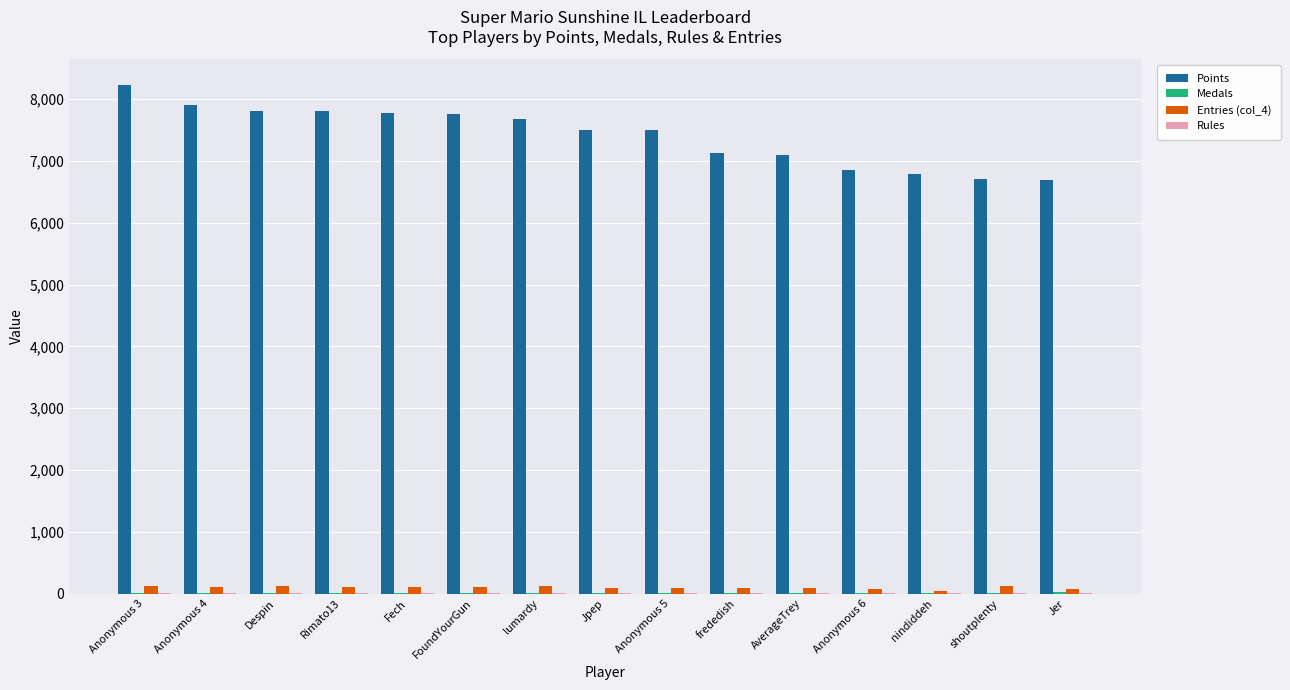

How many groups of bars are there?

15